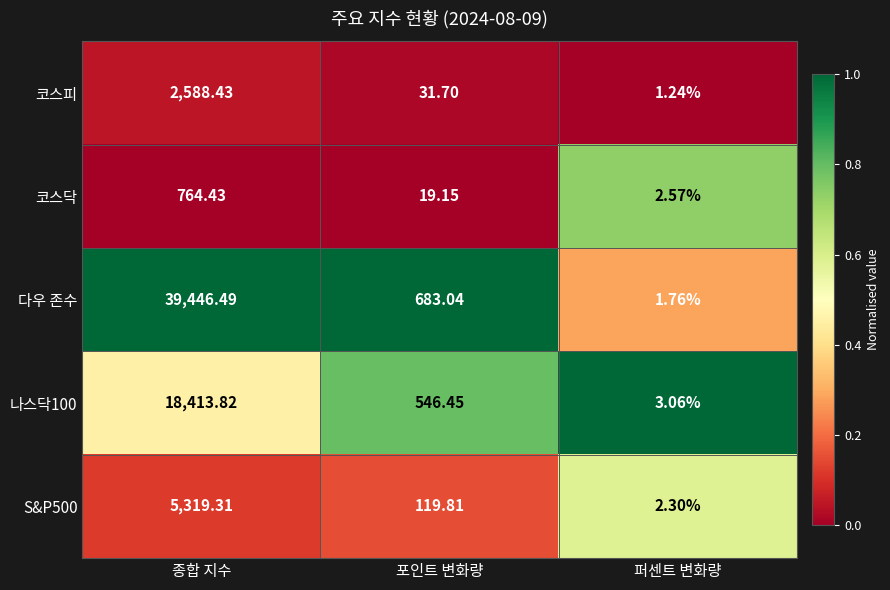

Is the value of 코스피 at 퍼센트 변화량 greater than the value of 나스닥100 at 종합 지수?

No